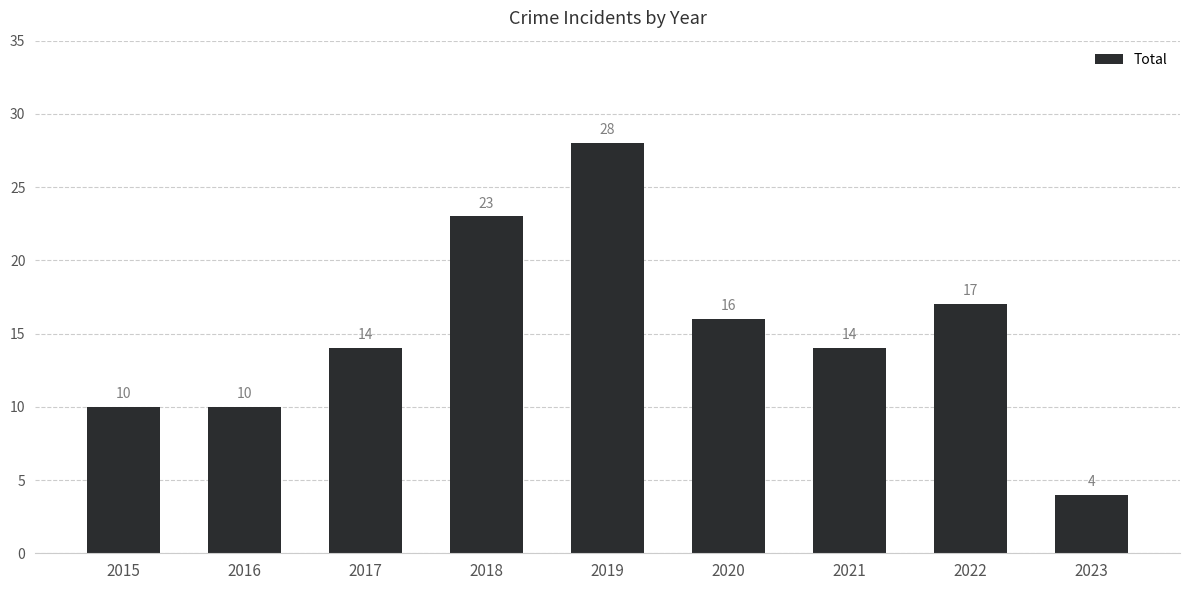

Between 2017 and 2022, which is larger?

2022